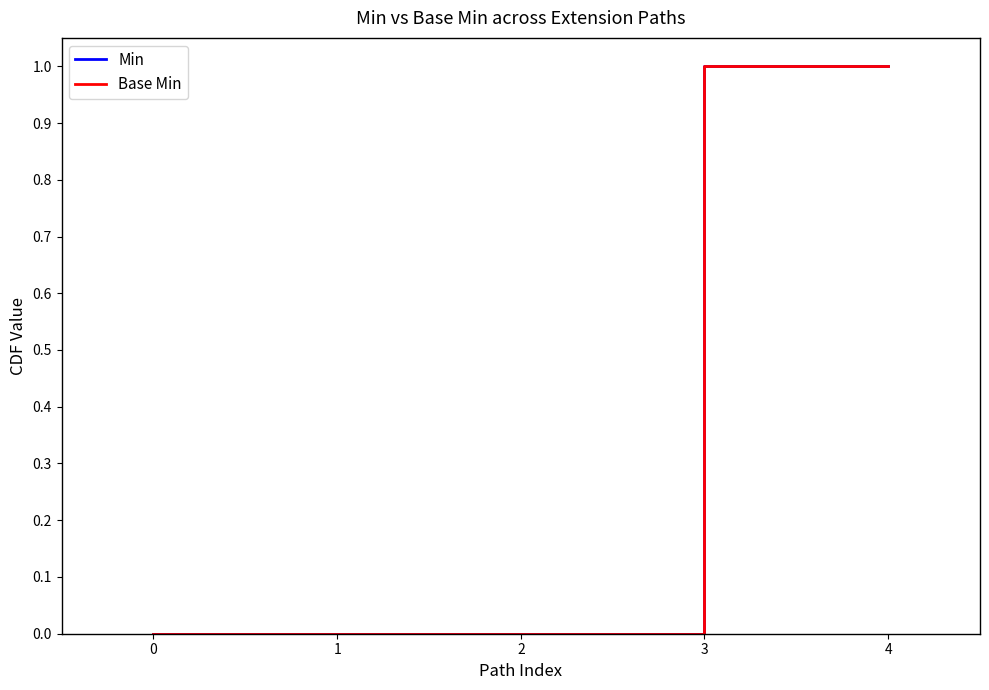

How many lines are shown in the chart?

2